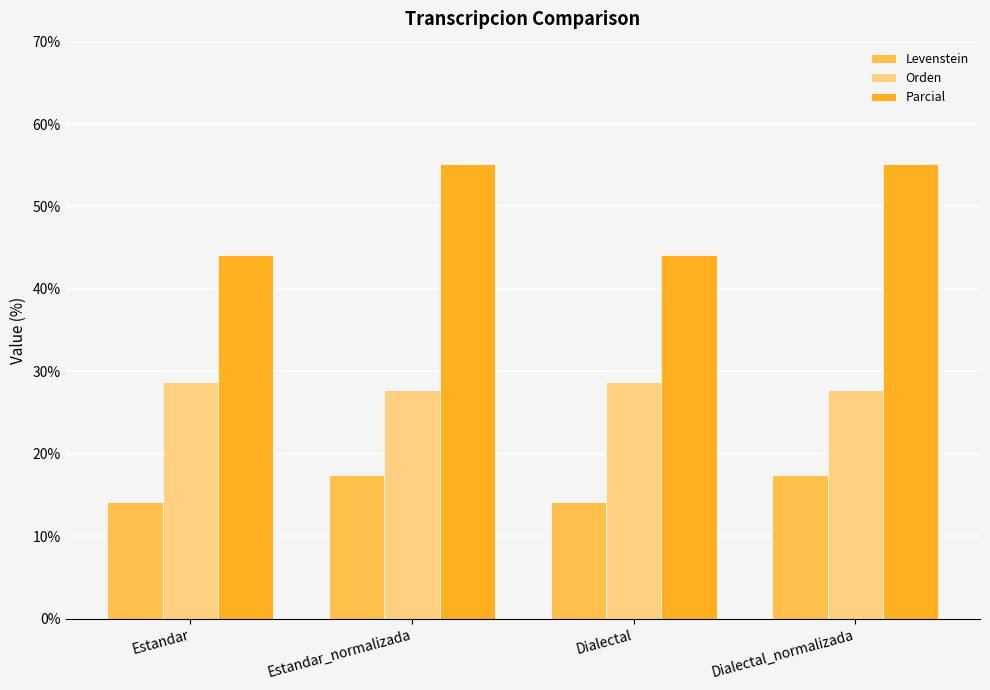

What is the maximum value shown in the chart?

55.2